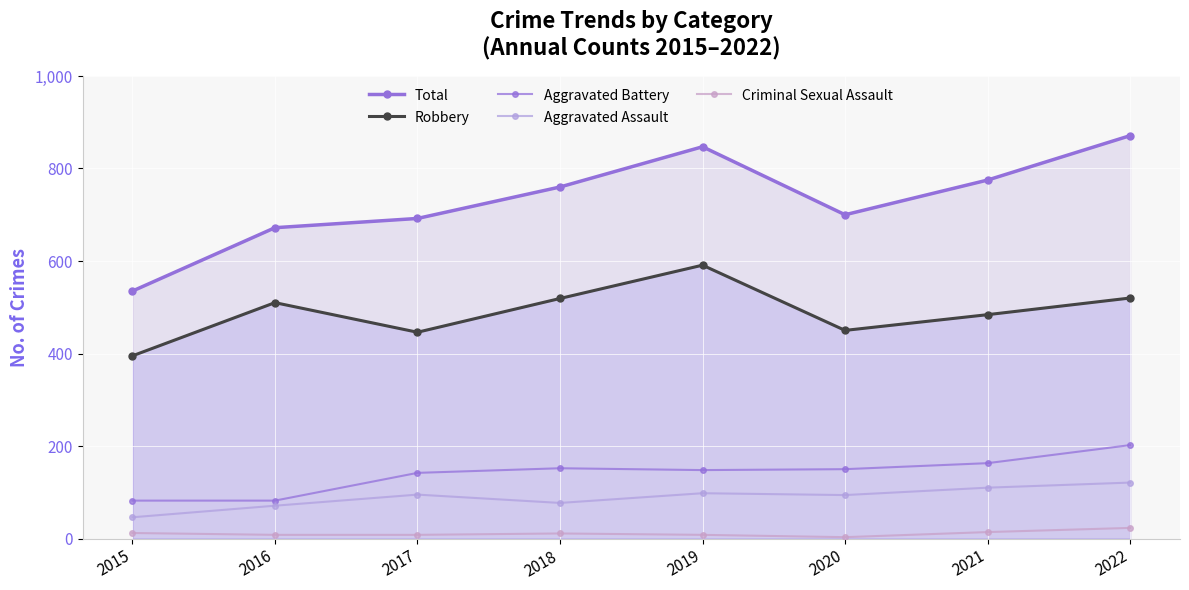

How many lines are shown in the chart?

5